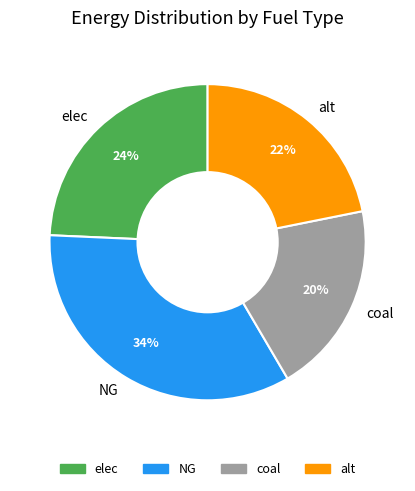

Which category has the smallest portion of the pie?

coal